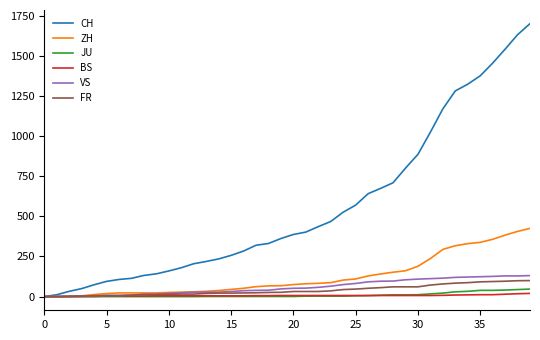

Which series has the largest range (max minus min)?

CH